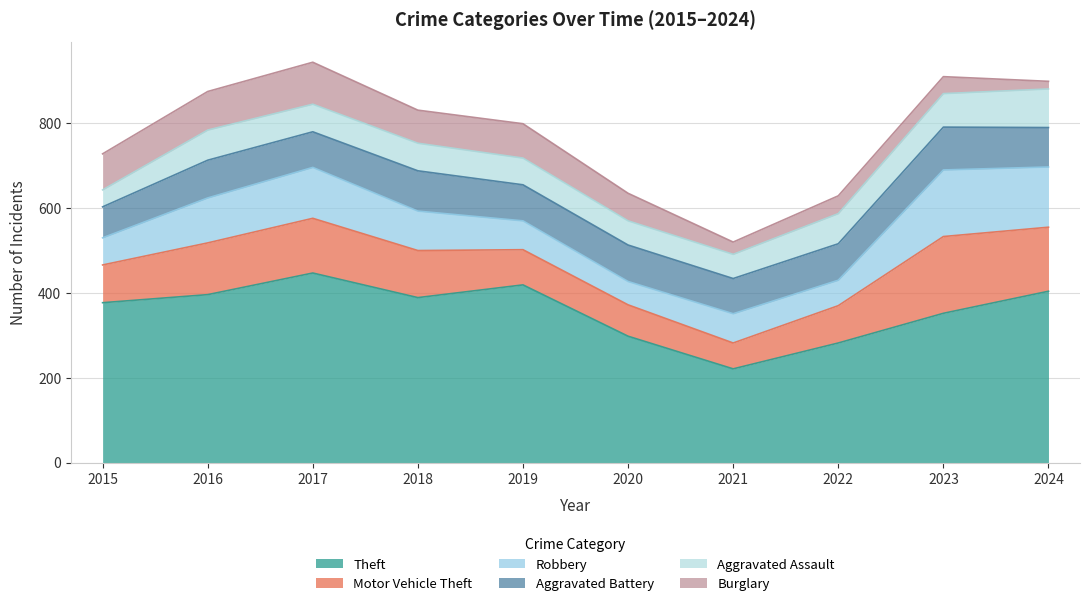

After their last crossing, which series has the higher values: Robbery or Aggravated Assault?

Robbery